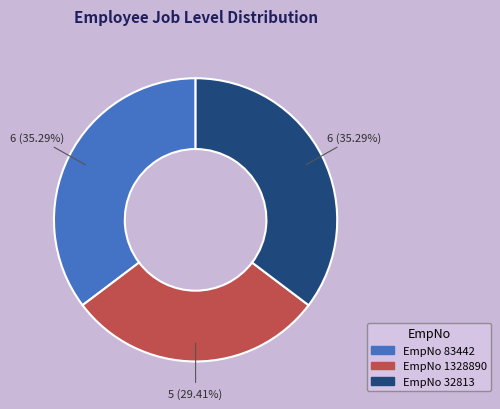

Is there a majority slice in this chart?

No